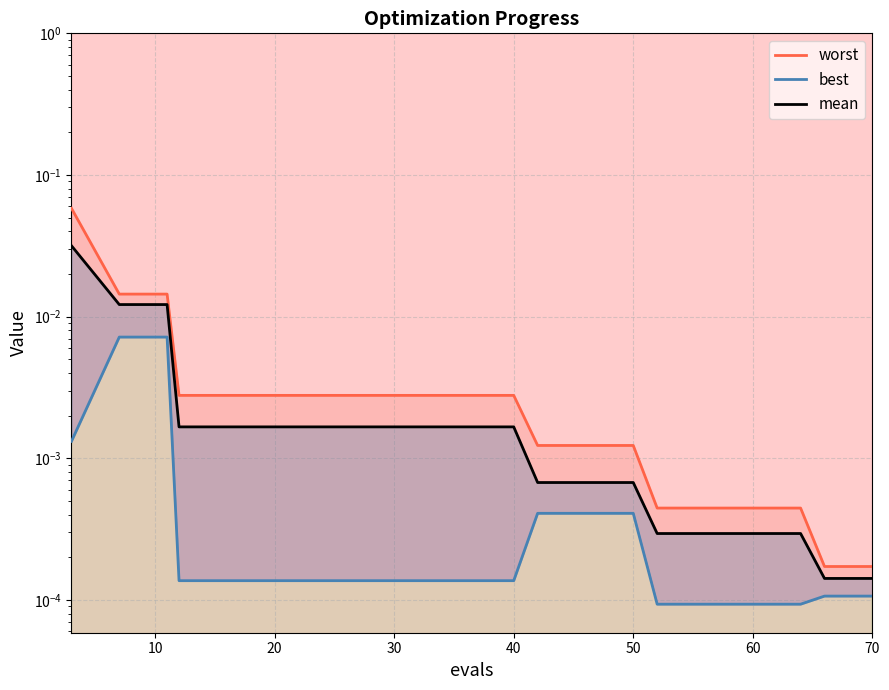

Reading left to right, list all the values displayed in this chart.

worst: 0.1	0.0	0.0	0.0	0.0	0.0	0.0	0.0	0.0	0.0	0.0	0.0	0.0	0.0	0.0	0.0	0.0	0.0	0.0	0.0
best: 0.0	0.0	0.0	0.0	0.0	0.0	0.0	0.0	0.0	0.0	0.0	0.0	0.0	0.0	0.0	0.0	0.0	0.0	0.0	0.0
mean: 0.0	0.0	0.0	0.0	0.0	0.0	0.0	0.0	0.0	0.0	0.0	0.0	0.0	0.0	0.0	0.0	0.0	0.0	0.0	0.0